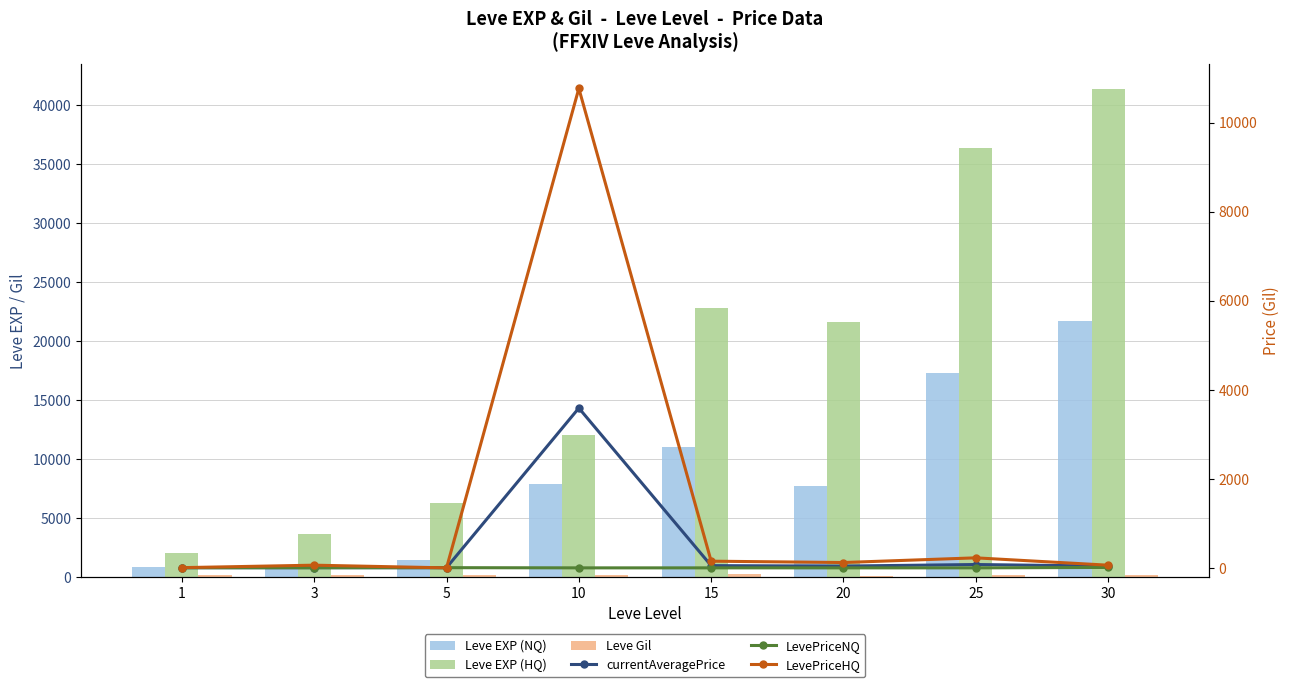

What is the sum of all LevePriceNQ values?

20.1